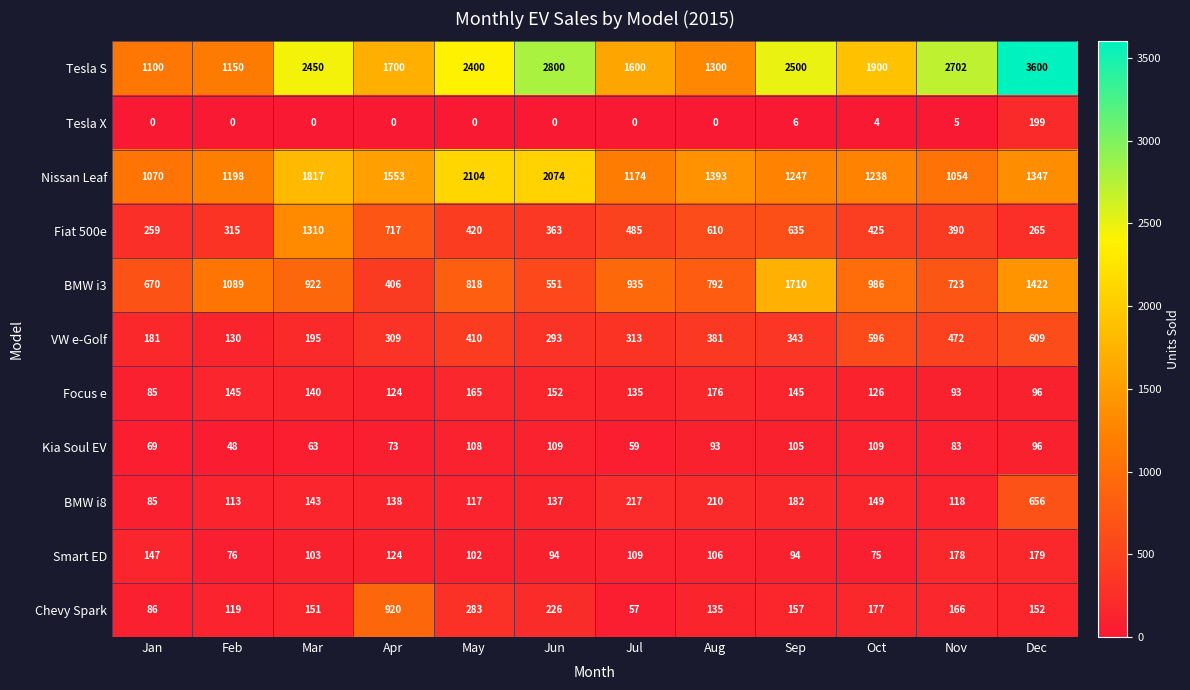

What value does the BMW i8 series have at Apr, to the nearest 50?

150